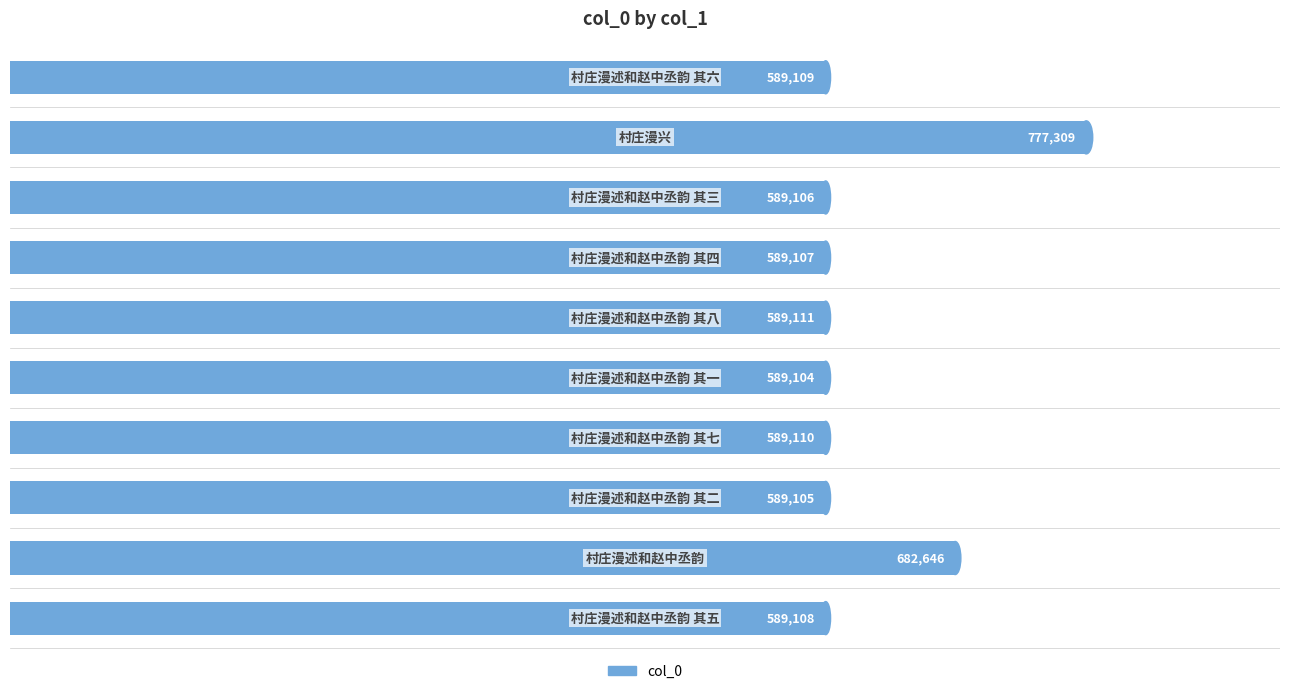

What is the greatest value displayed?

777309